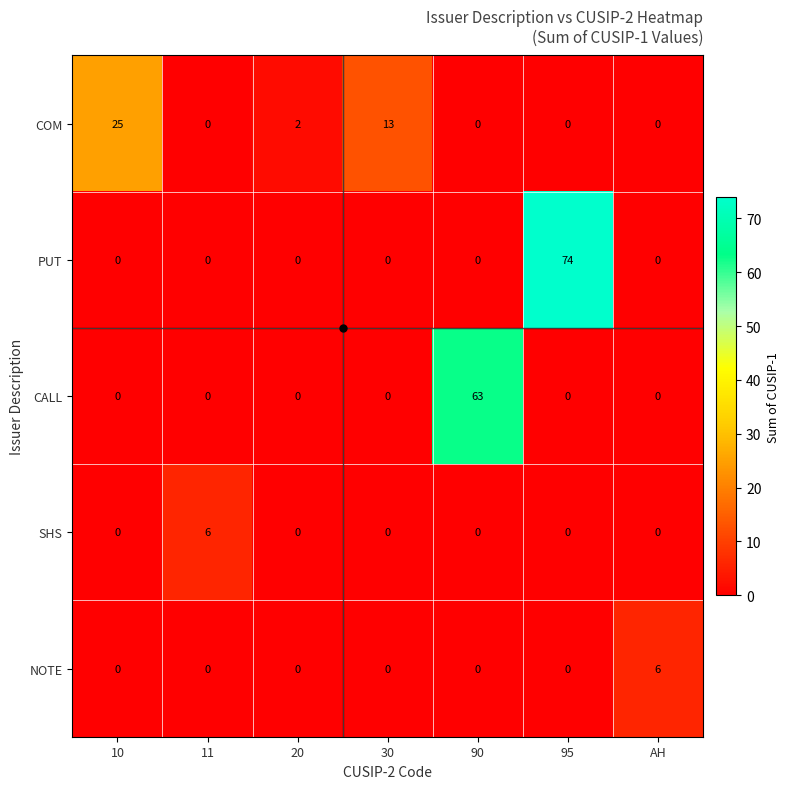

At which category does the chart reach its peak across all series?

95